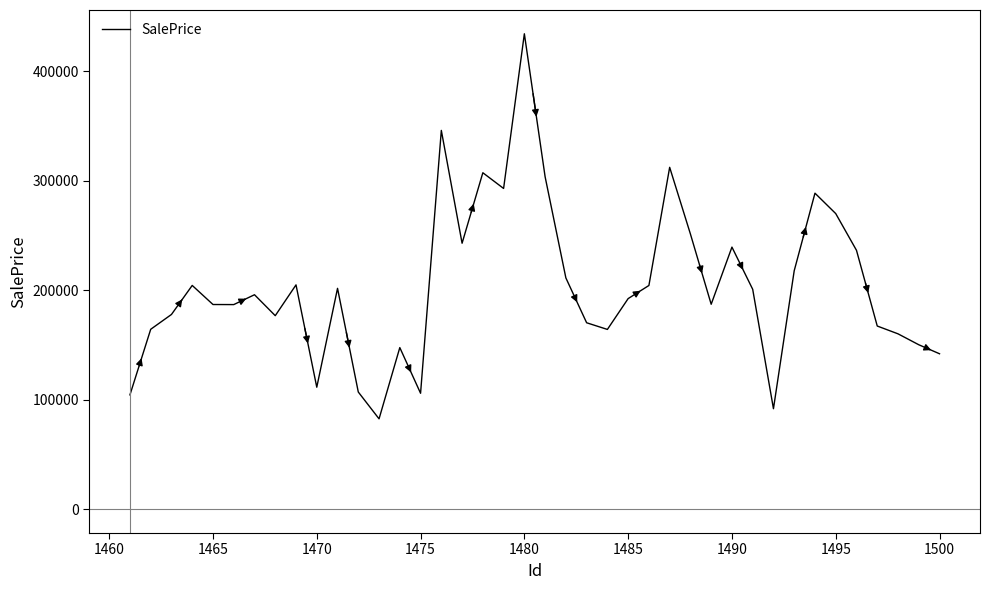

What is the greatest value displayed?

434353.1